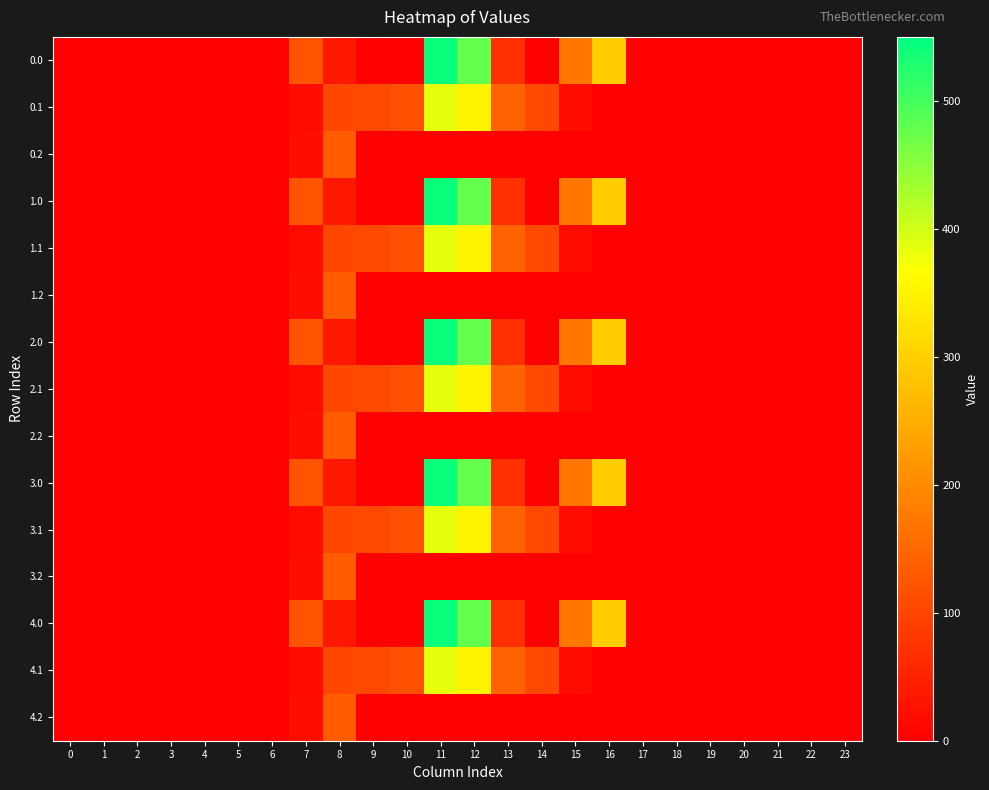

Which has a higher value, 21 or 15?

15